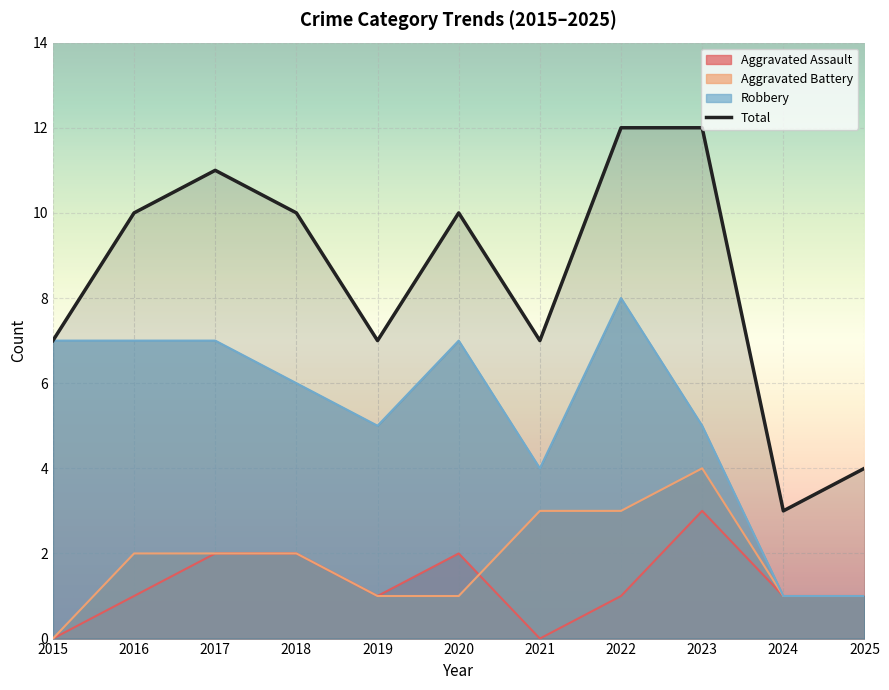

At which label does Total first exceed 10?

2017